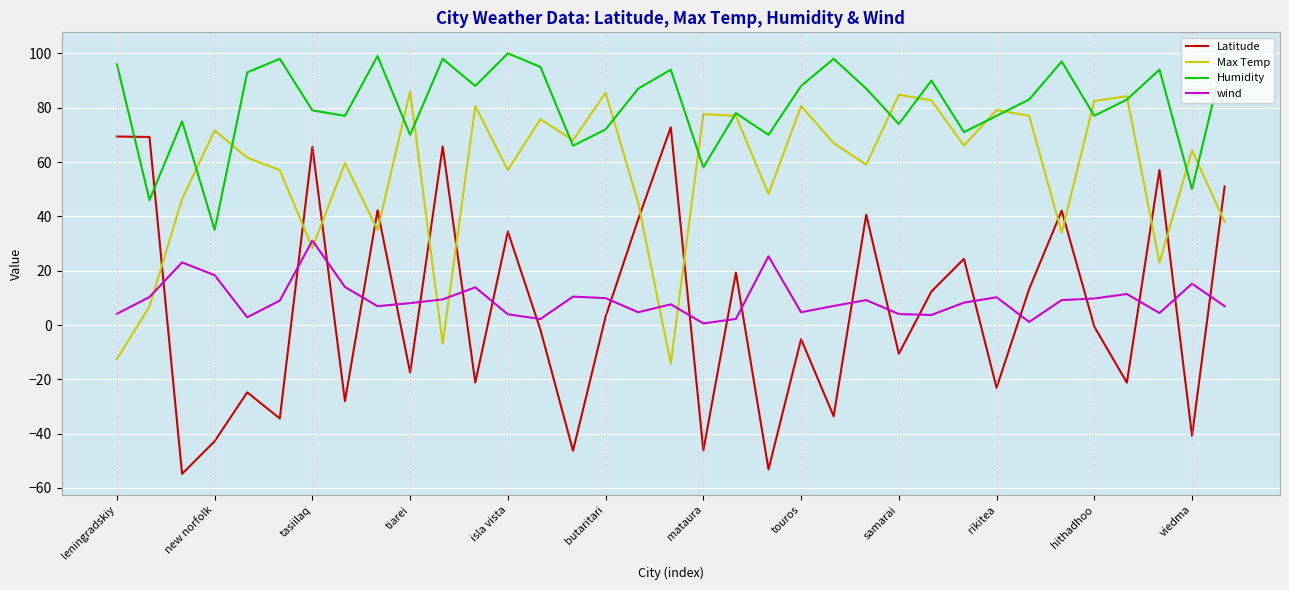

Which series has the largest range (max minus min)?

Latitude